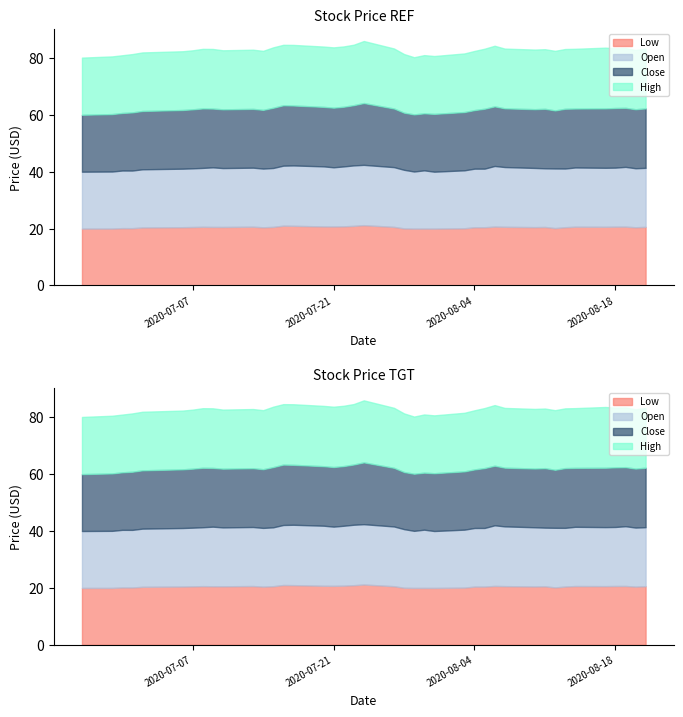

True or false: Close has a value of 20.1 at 2020-07-29.

True